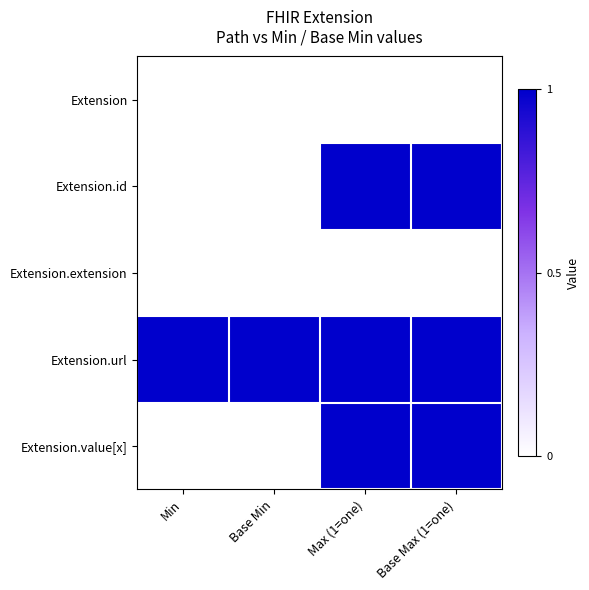

What is the spread (max minus min) of values at Max (1=one)?

1